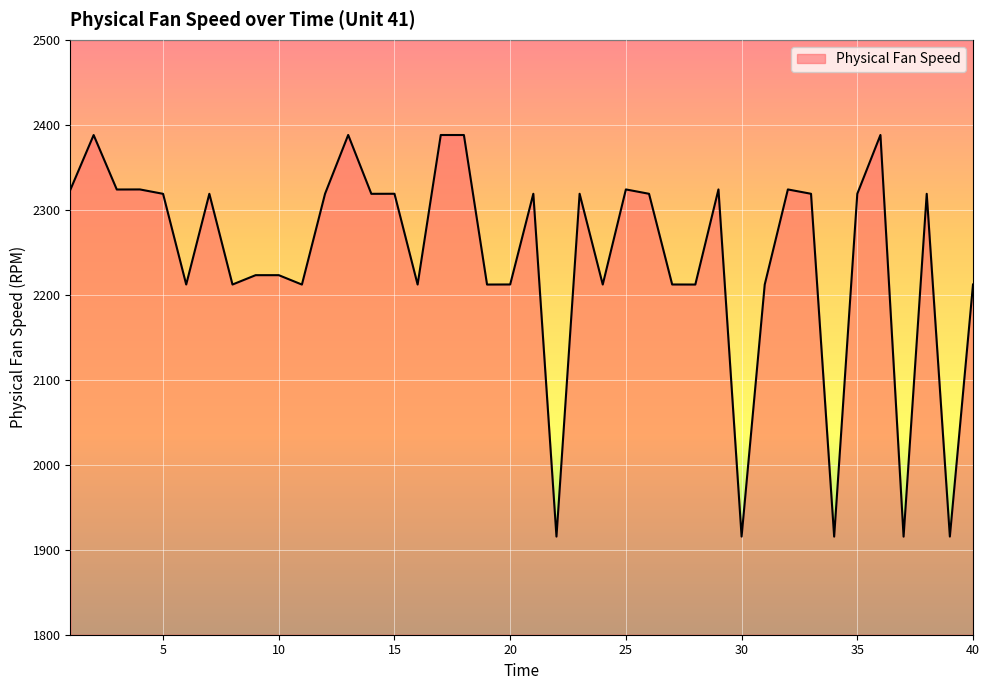

What is the smallest value displayed?

1915.4